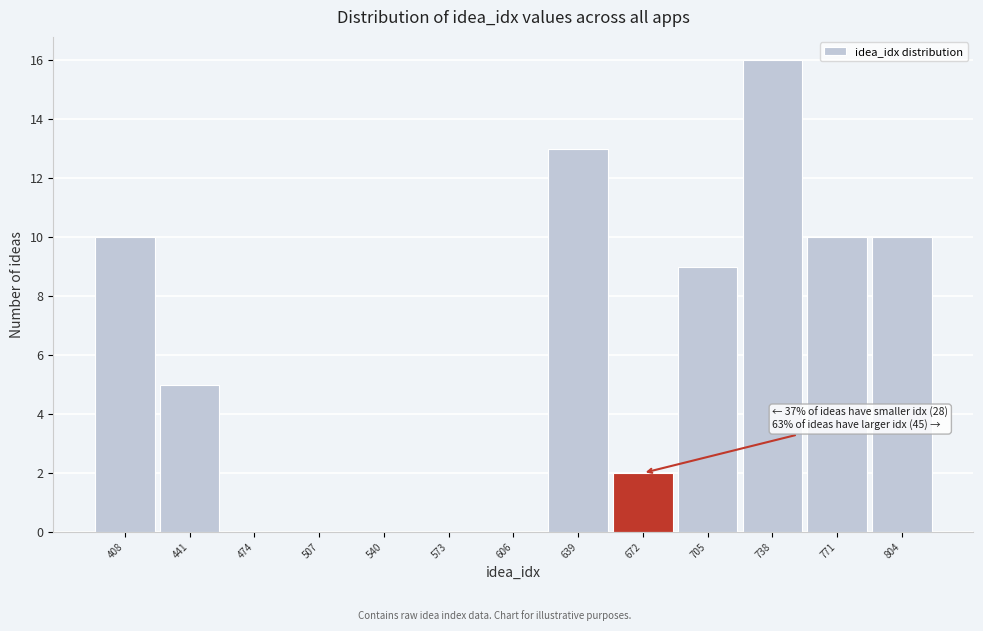

Reading left to right, extract all data points from this chart.

408=10	441=5	474=0	507=0	540=0	573=0	606=0	639=13	672=2	705=9	738=16	771=10	804=10